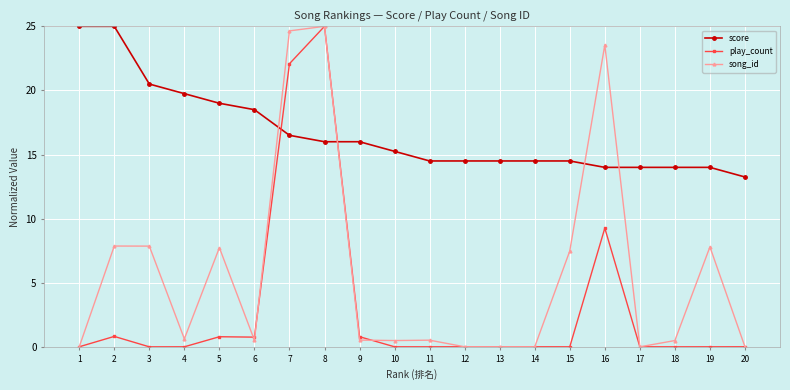

How many data points in score are above 15?

10